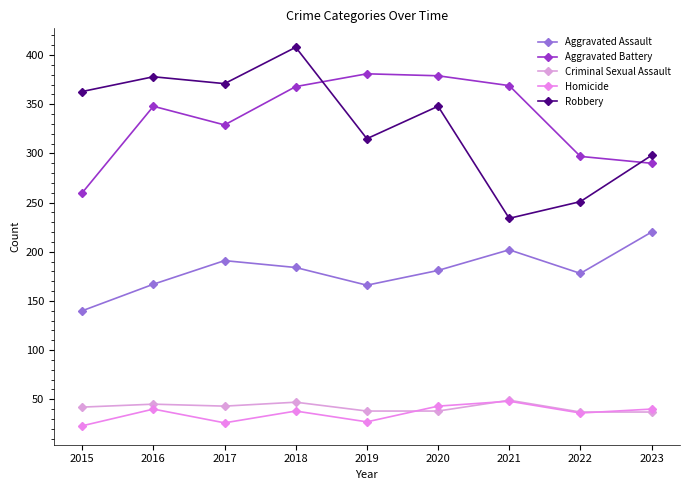

How many series are shown in this chart?

5